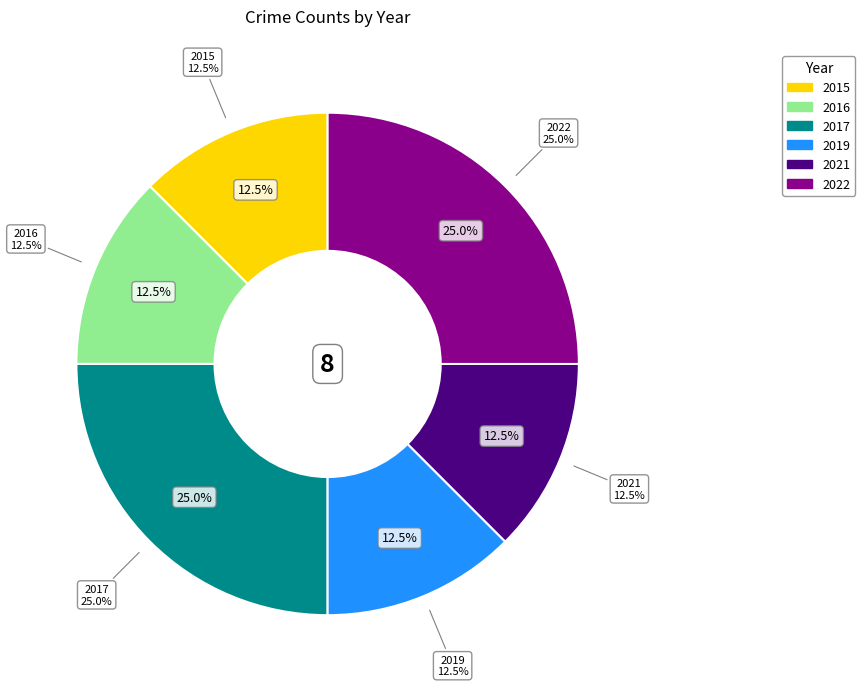

The 2021 slice represents 12% of the pie. True or false?

True